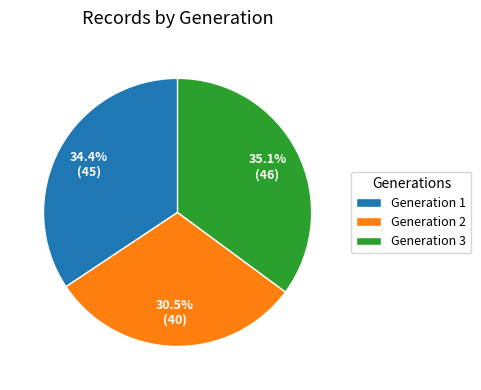

Combined, what portion of the pie is Generation 1 and Generation 3?

69.5%